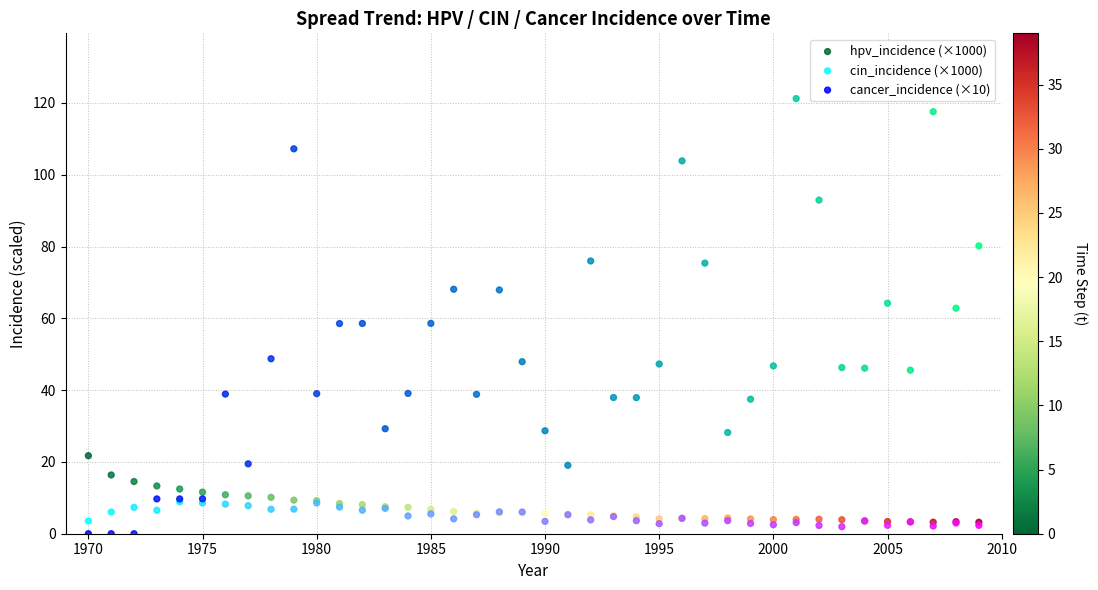

Which series reaches the minimum Y coordinate?

cancer_incidence (×10)